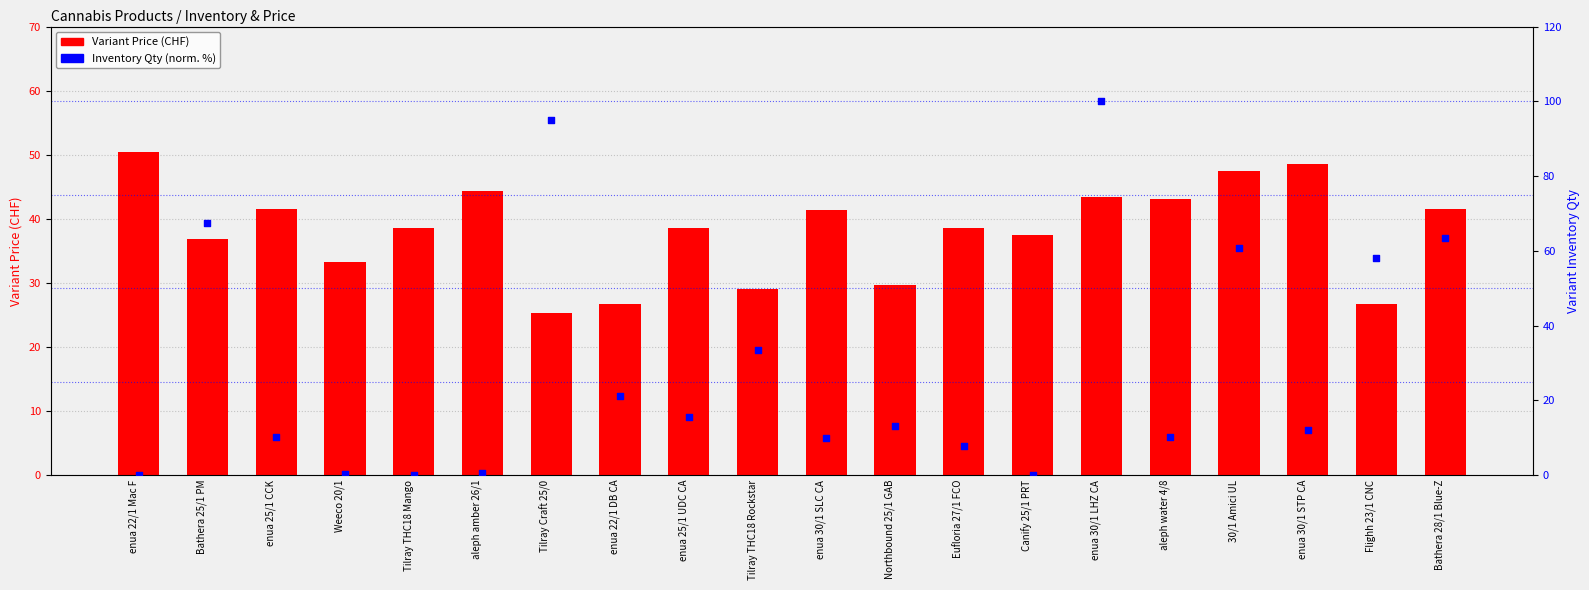

What are all the series names shown in the legend?

Variant Price (CHF), Variant Inventory Qty (normalized %)